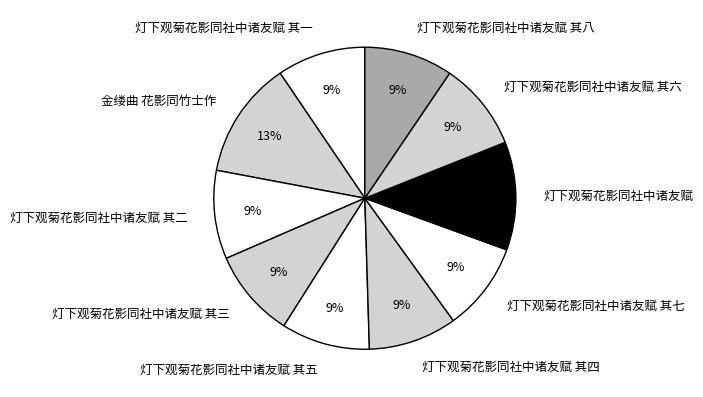

To the nearest percent, what is the average slice percentage?

10%